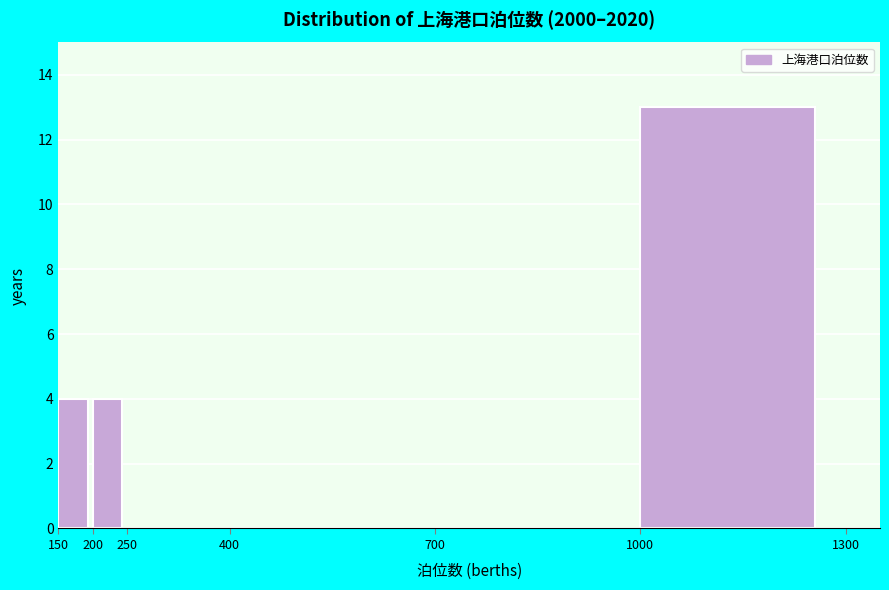

What is the height of the bar covering 200 to 250 on the x-axis? The values are not printed on the chart, so give them approximately, as read against the axis.

4